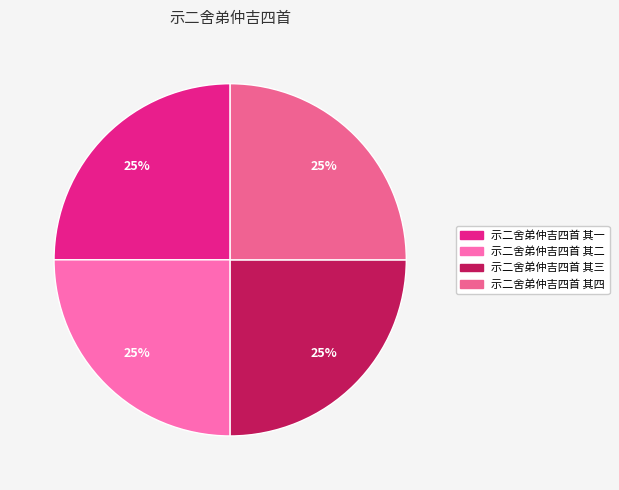

How many slices are in this pie chart?

4